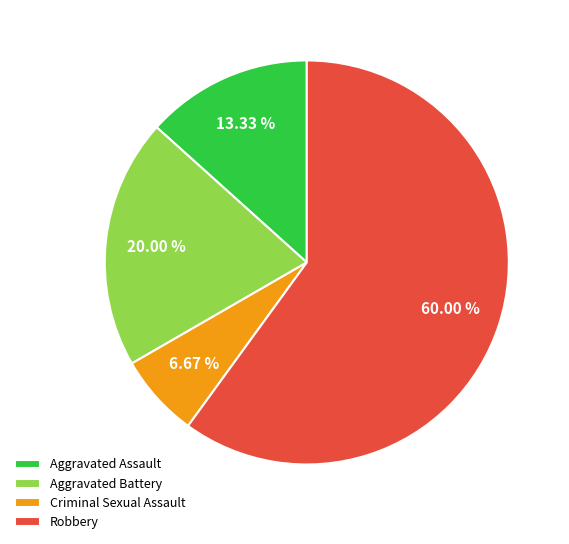

Is there a majority slice in this chart?

Yes